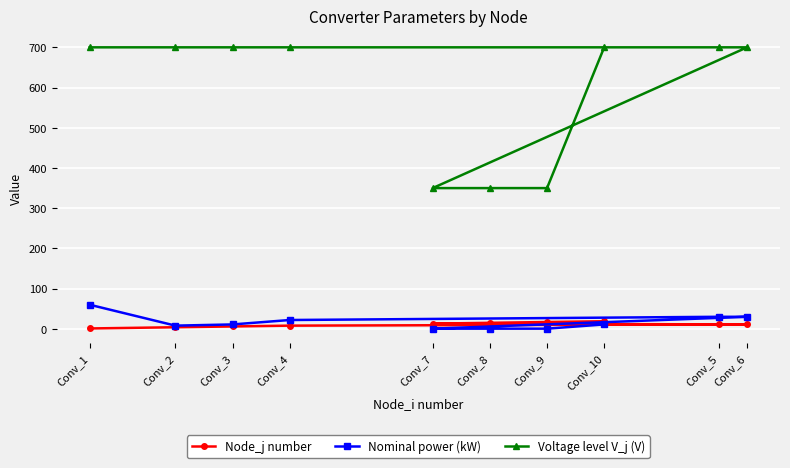

True or false: Node_j number and Nominal power (kW) cross at least once.

True